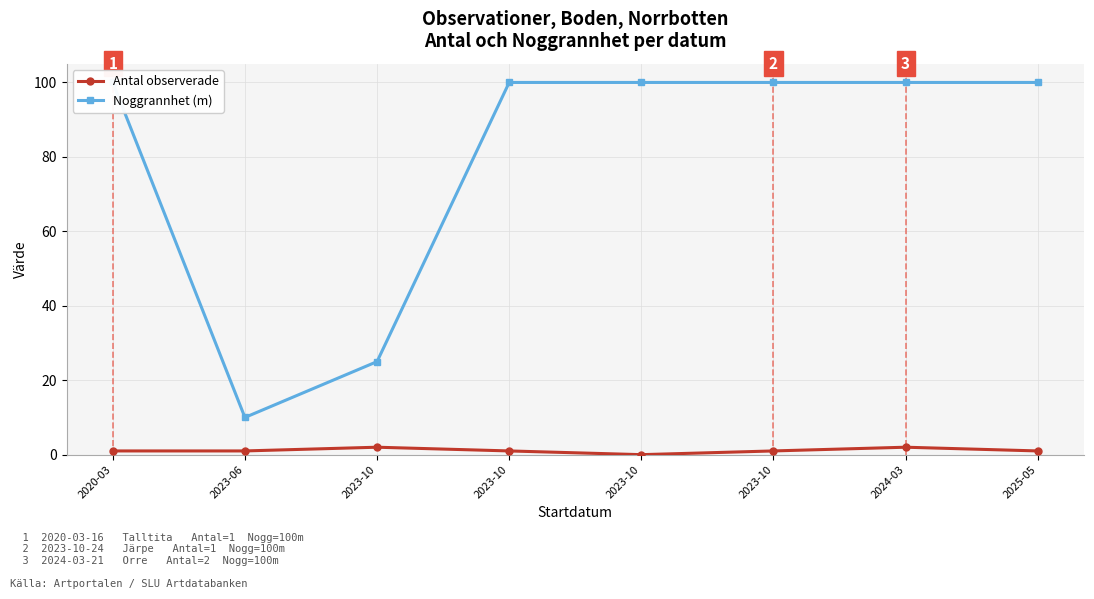

At which category is the sum across all series the highest?

2024-03